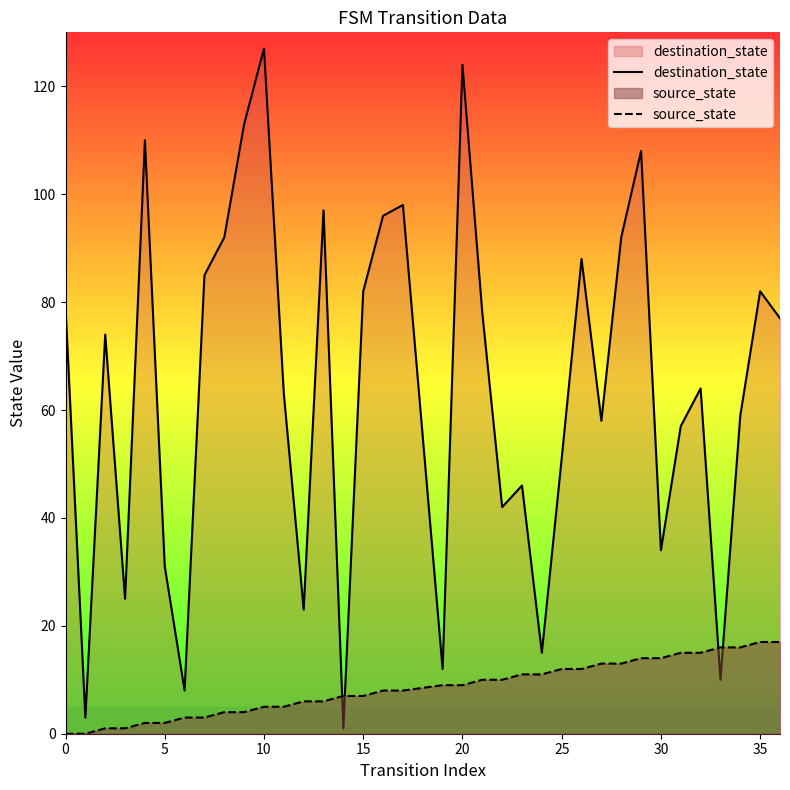

Which series has the largest total across all categories?

destination_state